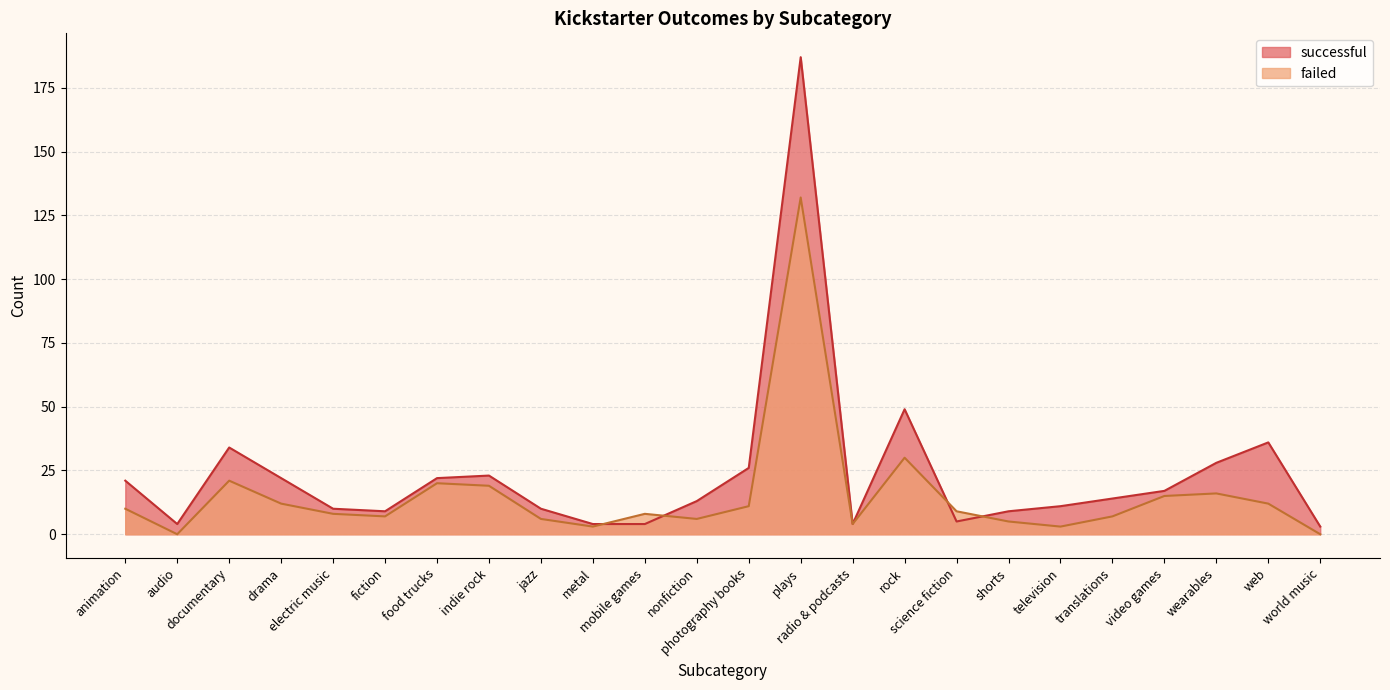

Where does the failed series first go above 9?

animation